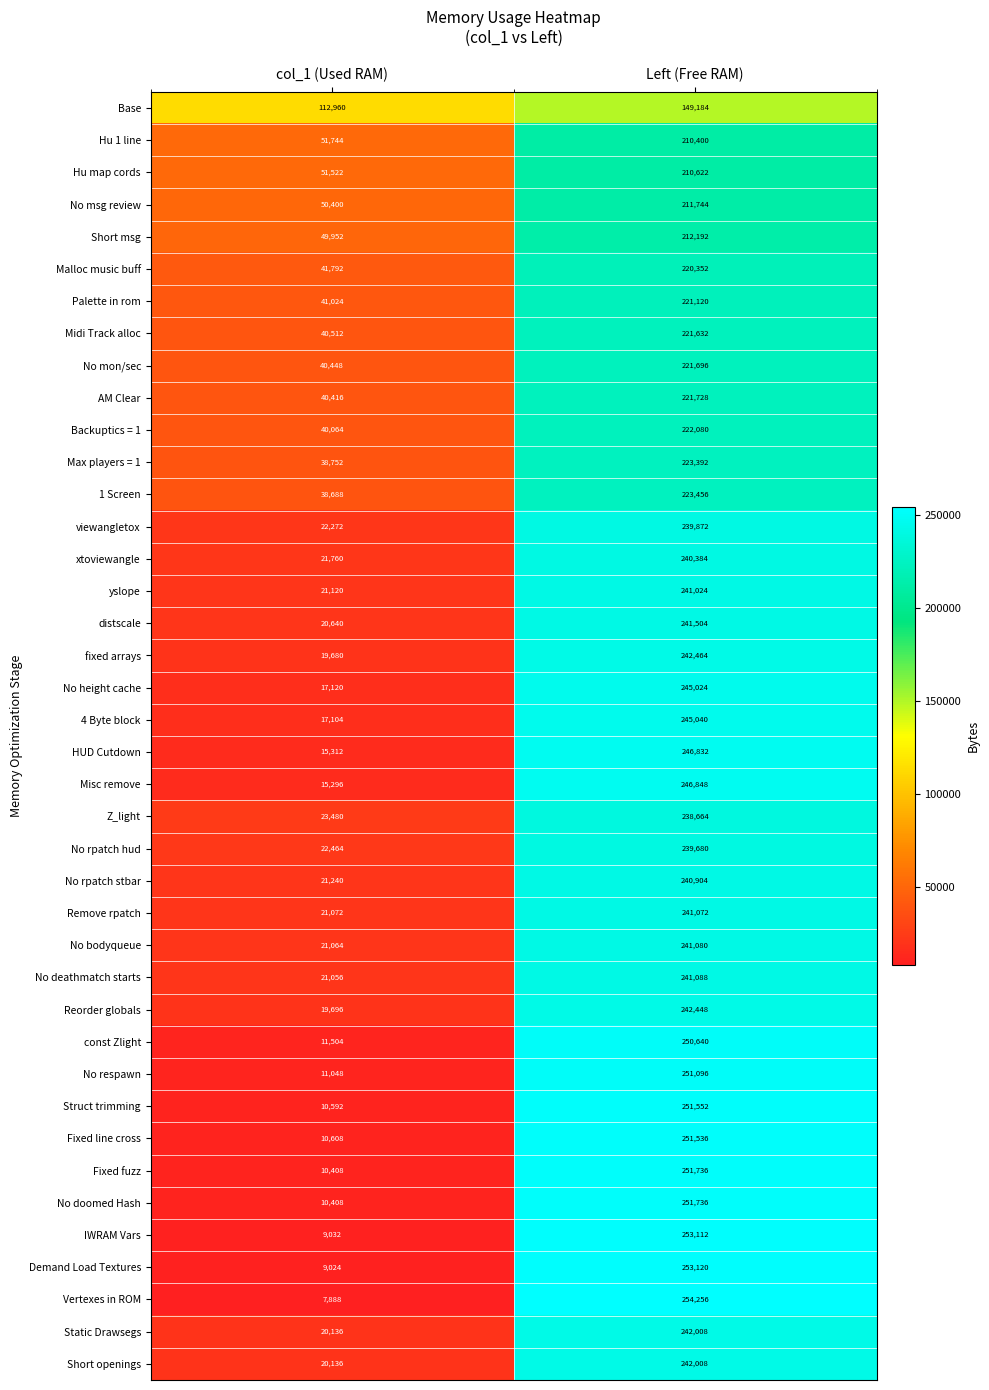

At which category does the chart reach its peak across all series?

Left (Free RAM)